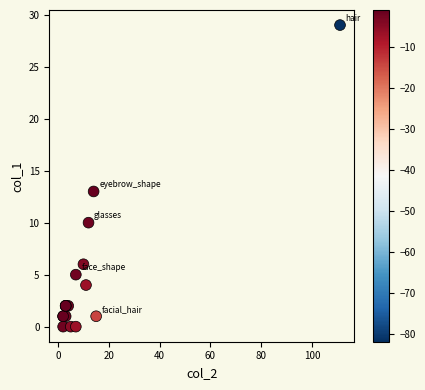

What Y value in the scatter plot is closest to 14?

13